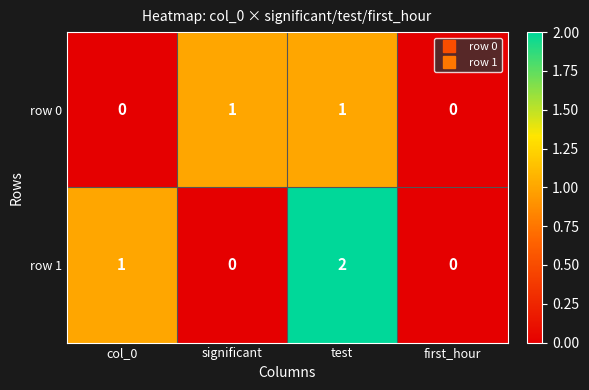

Which series changed the most between significant and test?

row 1